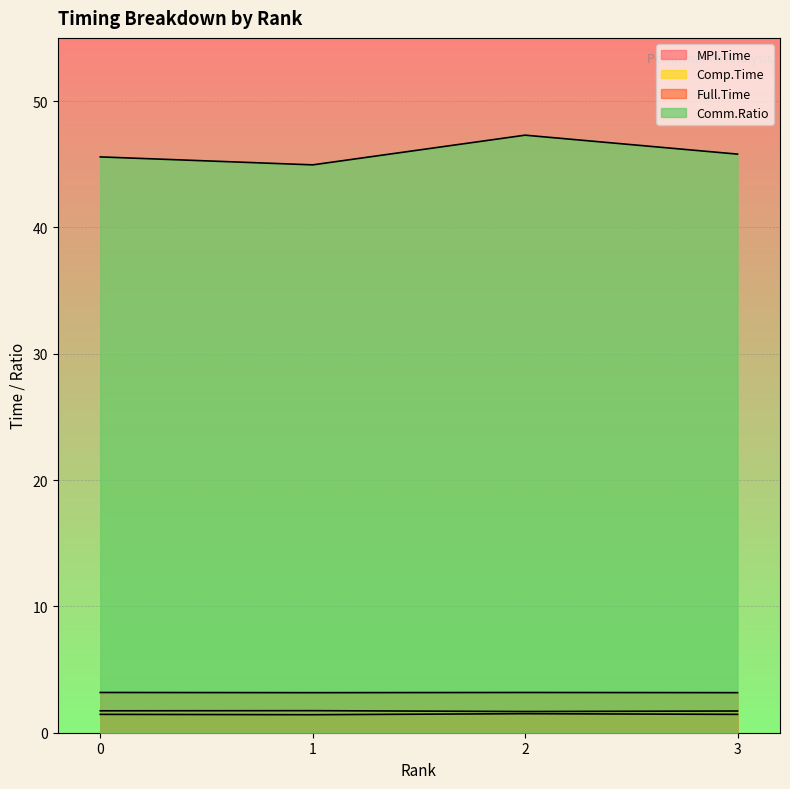

Reading left to right, list all the values displayed in this chart.

MPI.Time: 0=1.5	1=1.4	2=1.5	3=1.5
Full.Time: 0=3.2	1=3.2	2=3.2	3=3.2
Comp.Time: 0=1.7	1=1.7	2=1.7	3=1.7
Comm.Ratio: 0=45.6	1=45.0	2=47.3	3=45.8